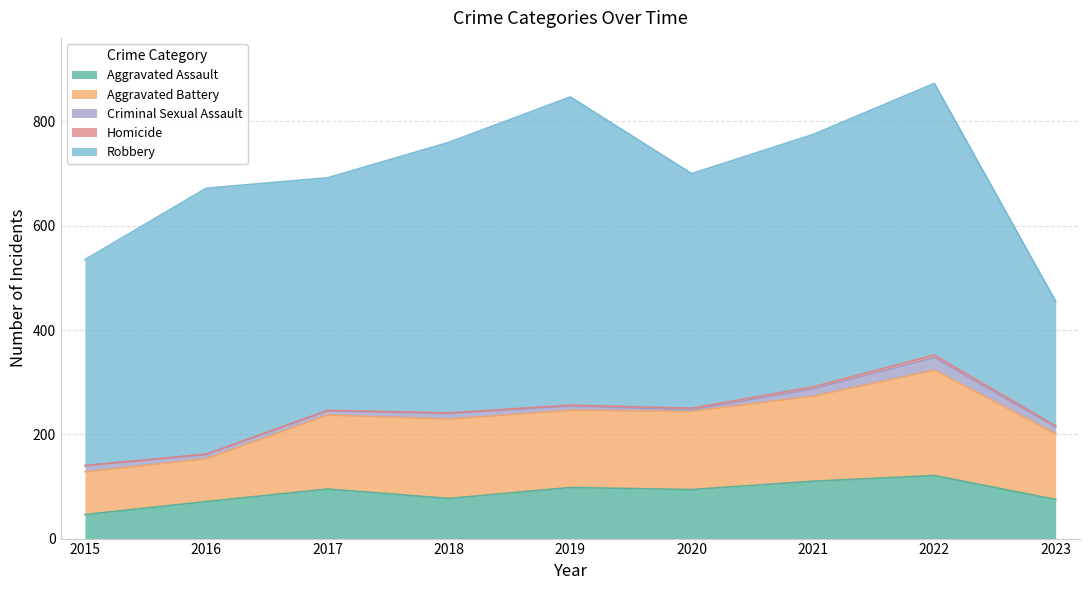

The value of Aggravated Assault at 2020 is 94. True or false?

True